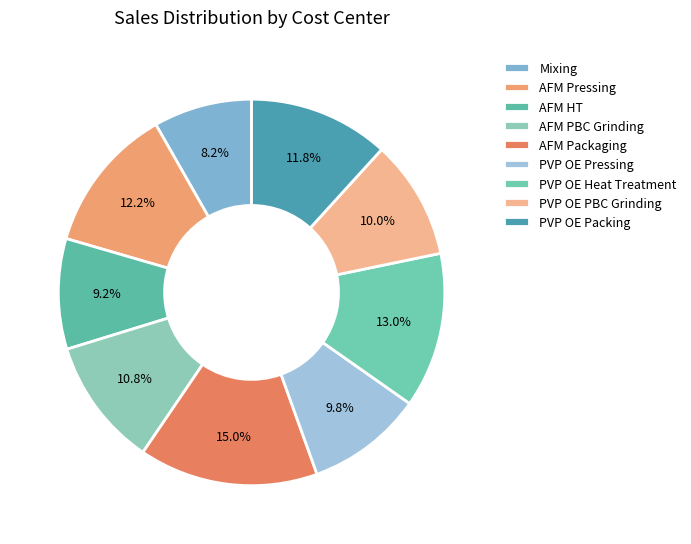

To the nearest percent, what portion does AFM PBC Grinding represent?

11%